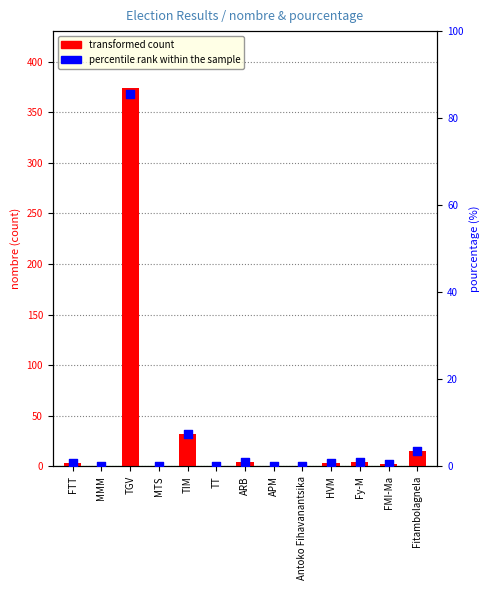

What are all the series names shown in the legend?

transformed count, percentile rank within the sample